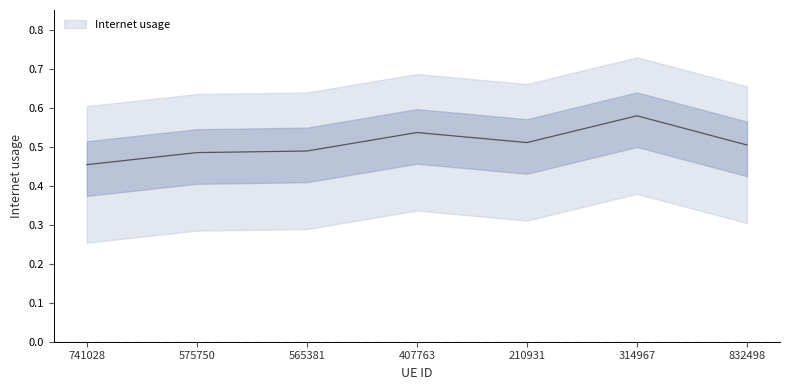

The value at 210931 is 0.7. True or false?

False